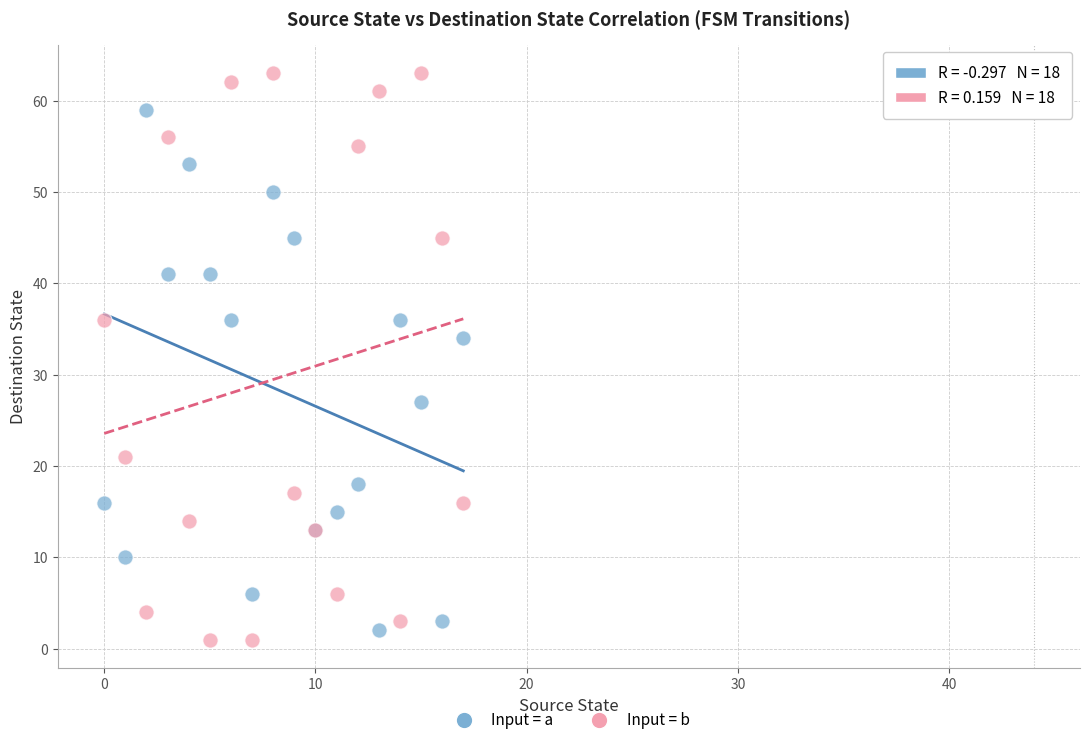

Across all series, what Y value is closest to 32?

34